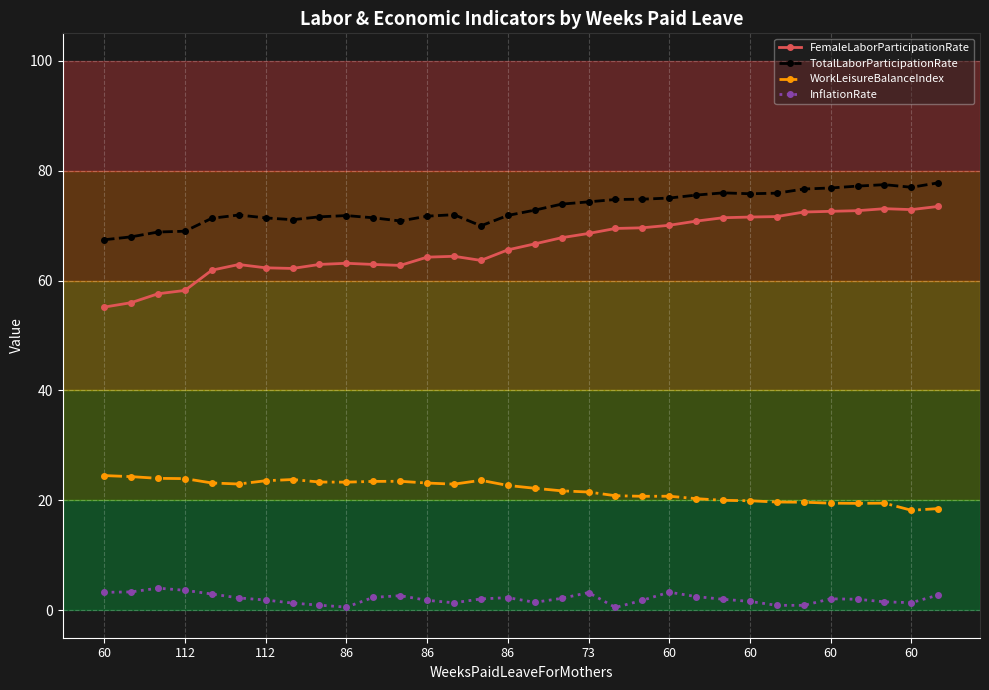

Which series has the largest total across all categories?

TotalLaborParticipationRate